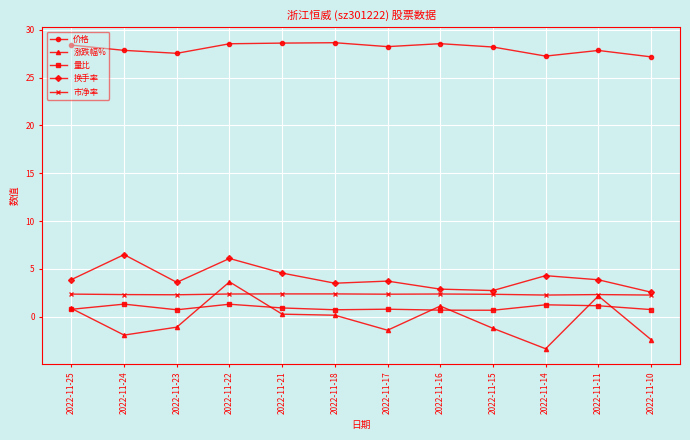

What is the greatest value displayed?

28.7